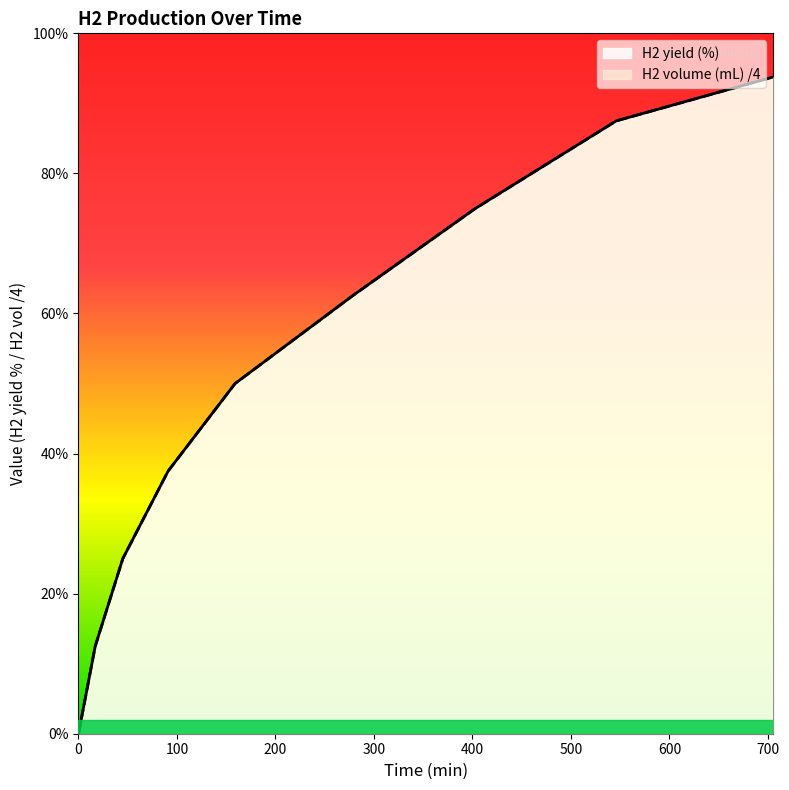

What are all the series names shown in the legend?

H2 volume (mL), H2 yield (%)